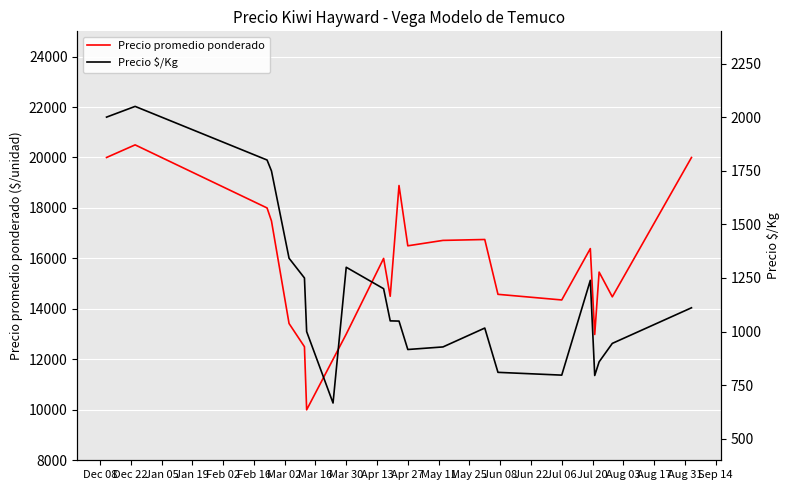

What is the approximate value of Precio $/Kg at Jul 06?

797.0